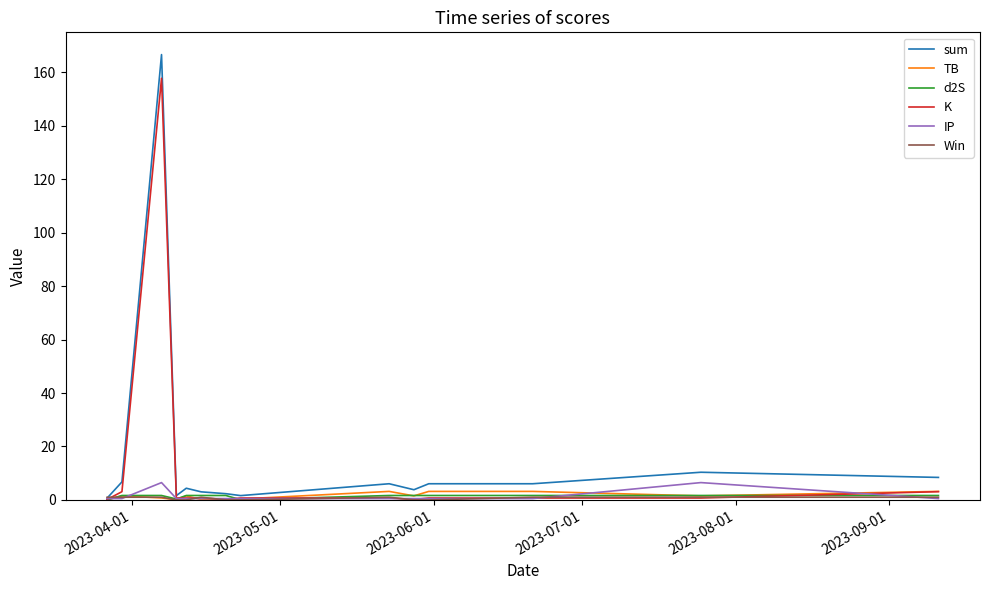

What is the greatest value displayed?

166.7